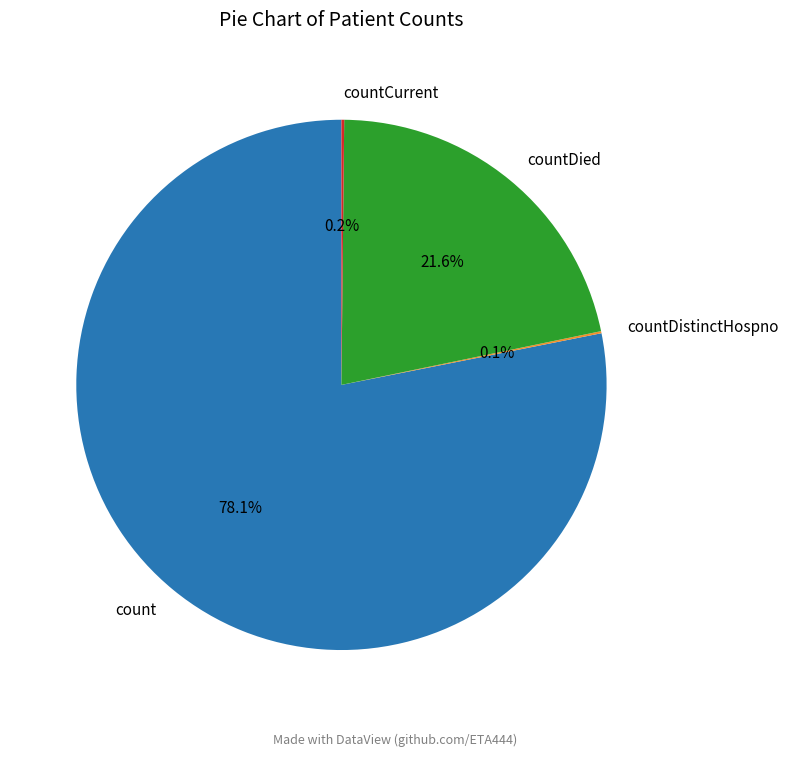

Is there any slice that represents more than half of the pie?

Yes